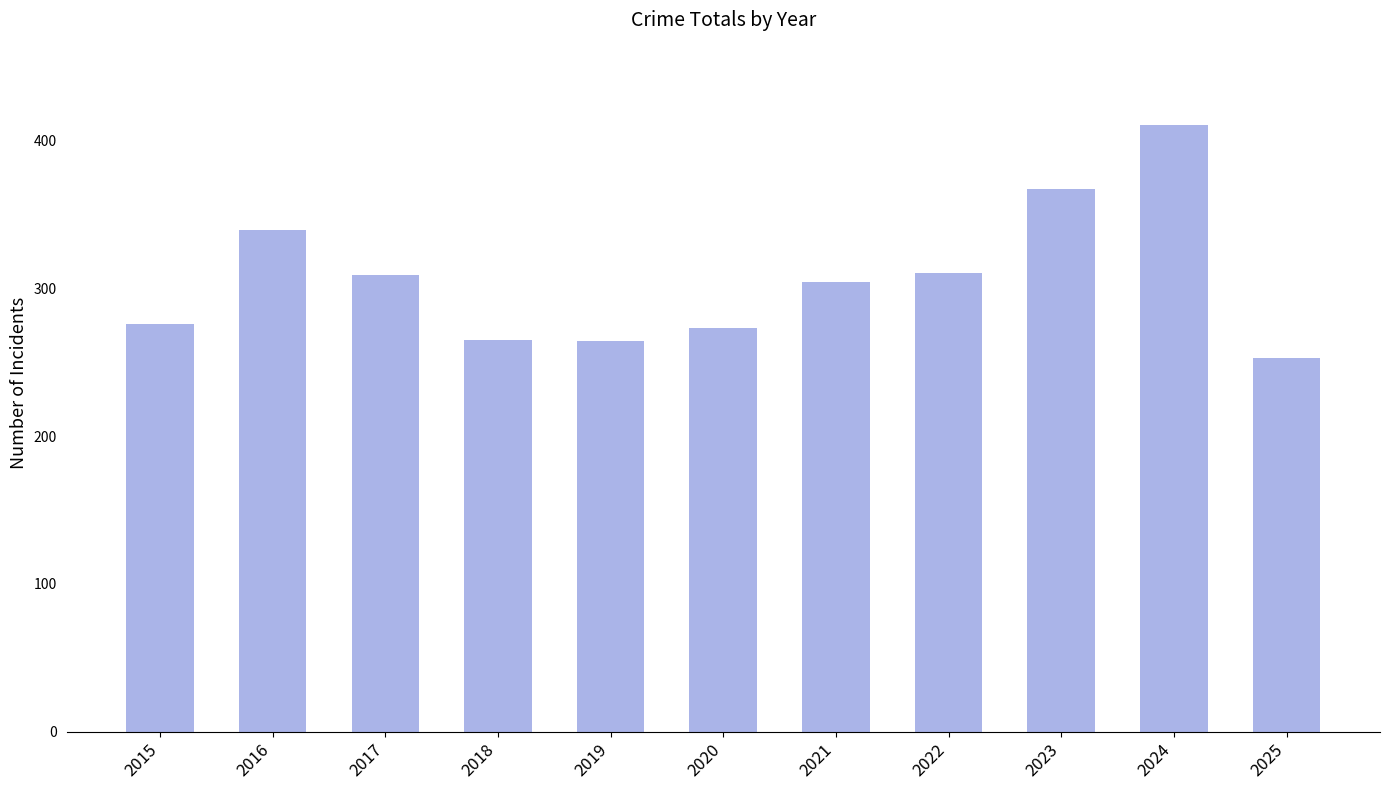

What is the difference between the maximum and second lowest values?

146